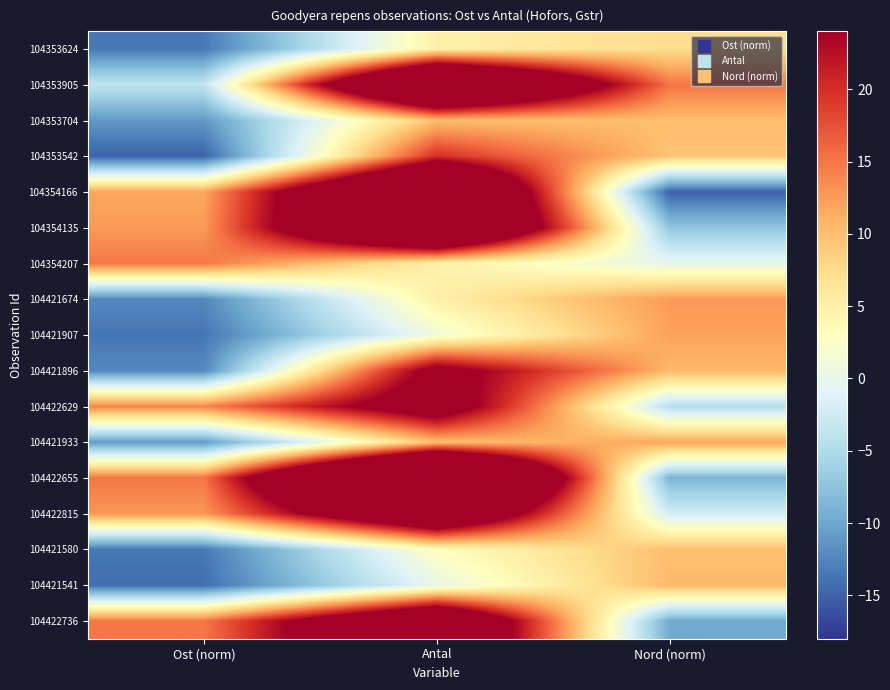

Which series has the widest spread of values?

104422655